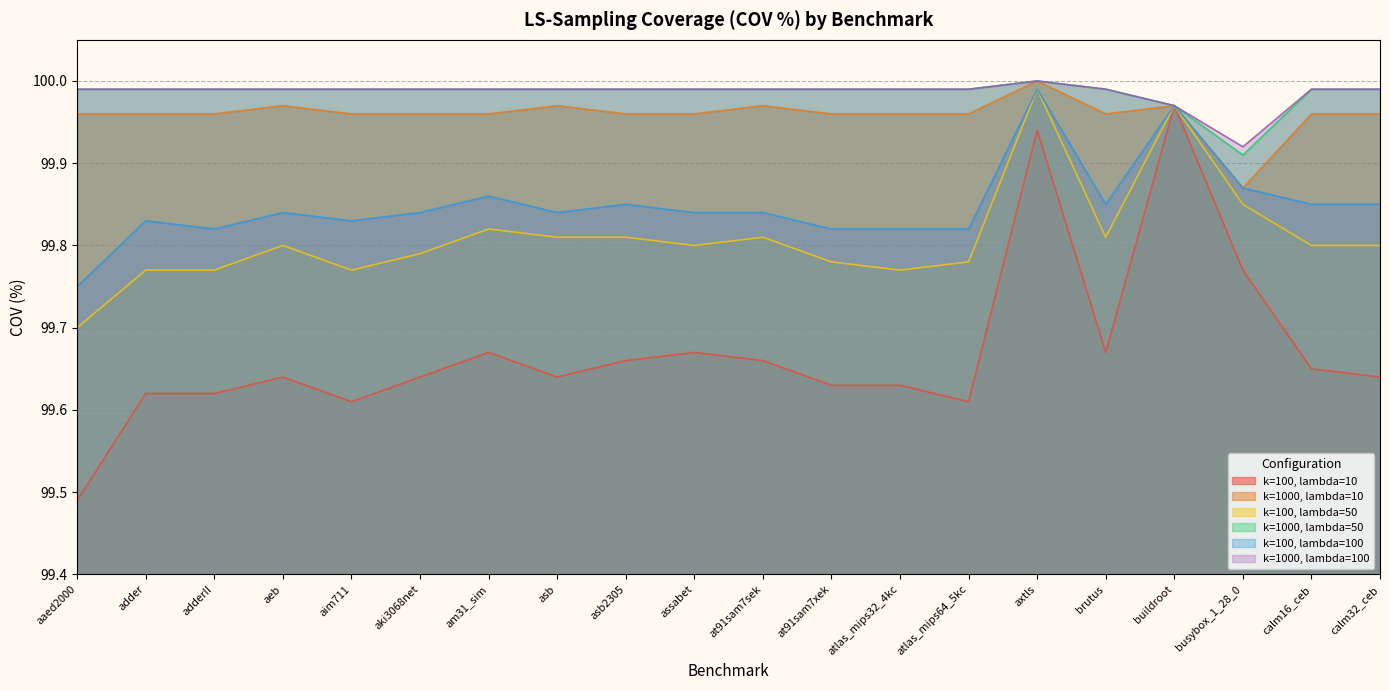

True or false: k=100, lambda=50 and k=100, lambda=100 cross at least once.

False